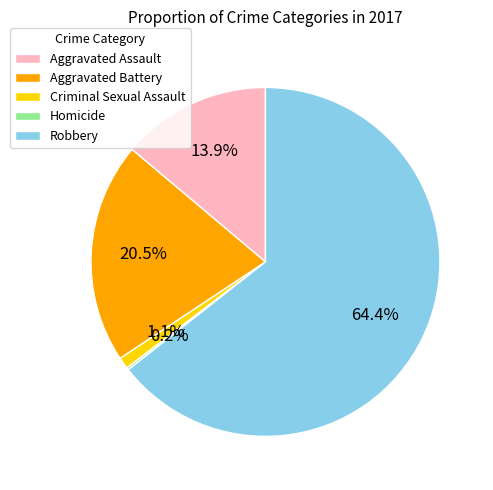

Which slice is the largest?

Robbery